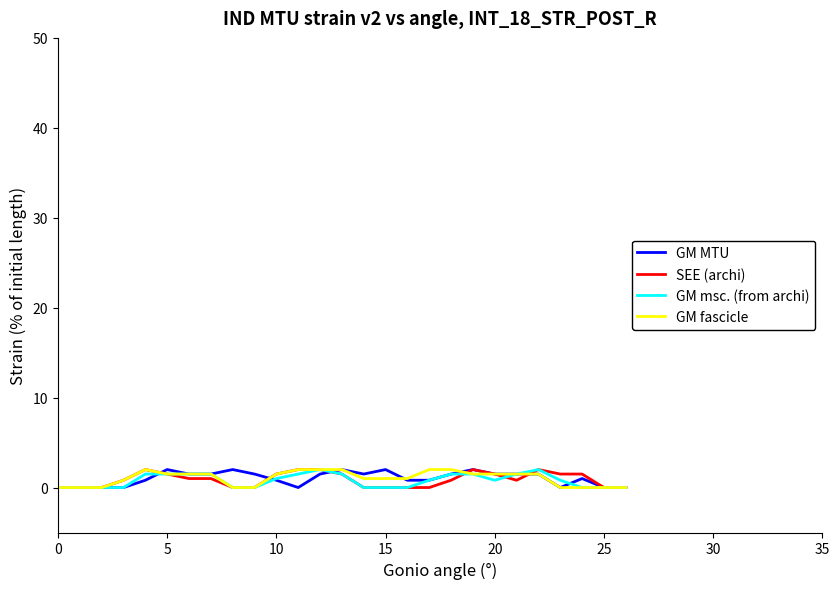

What is the maximum value shown in the chart?

2.0